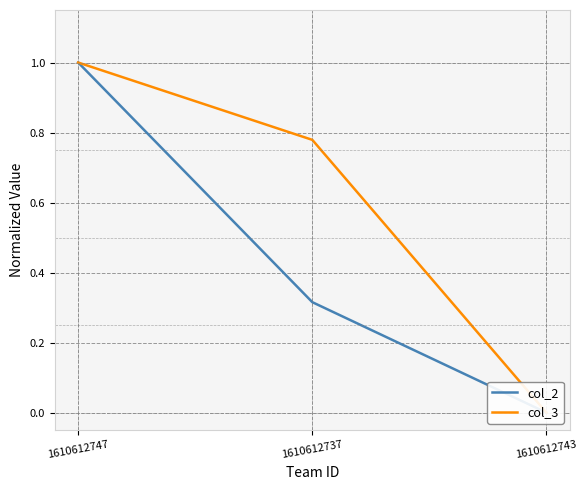

Is it true that col_3 equals 0.2 at 1610612737?

False